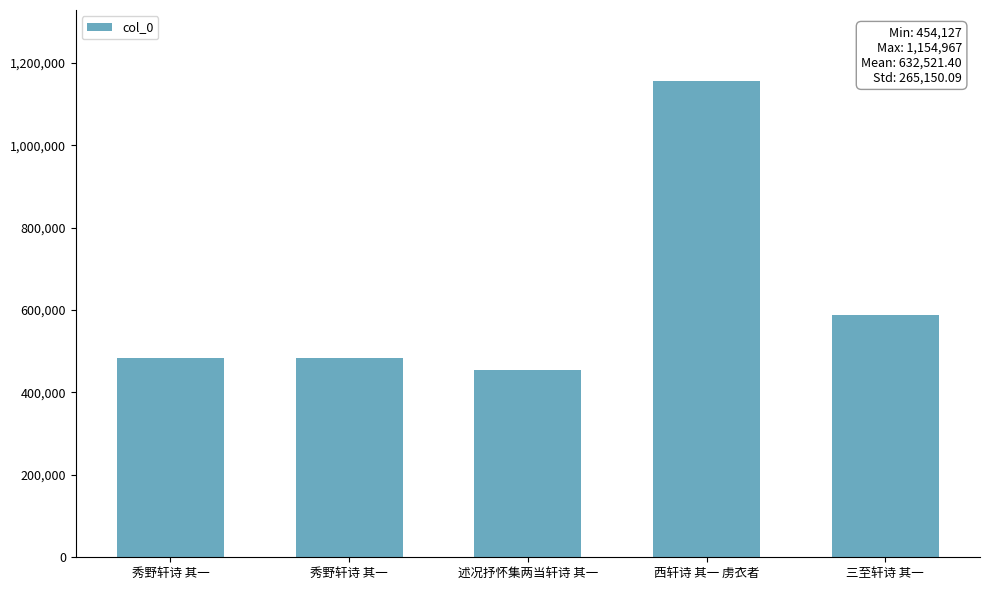

Reading left to right, extract all data points from this chart.

秀野轩诗 其一=482976	秀野轩诗 其一=482977	述况抒怀集两当轩诗 其一=454127	西轩诗 其一 虏衣者=1154967	三至轩诗 其一=587560